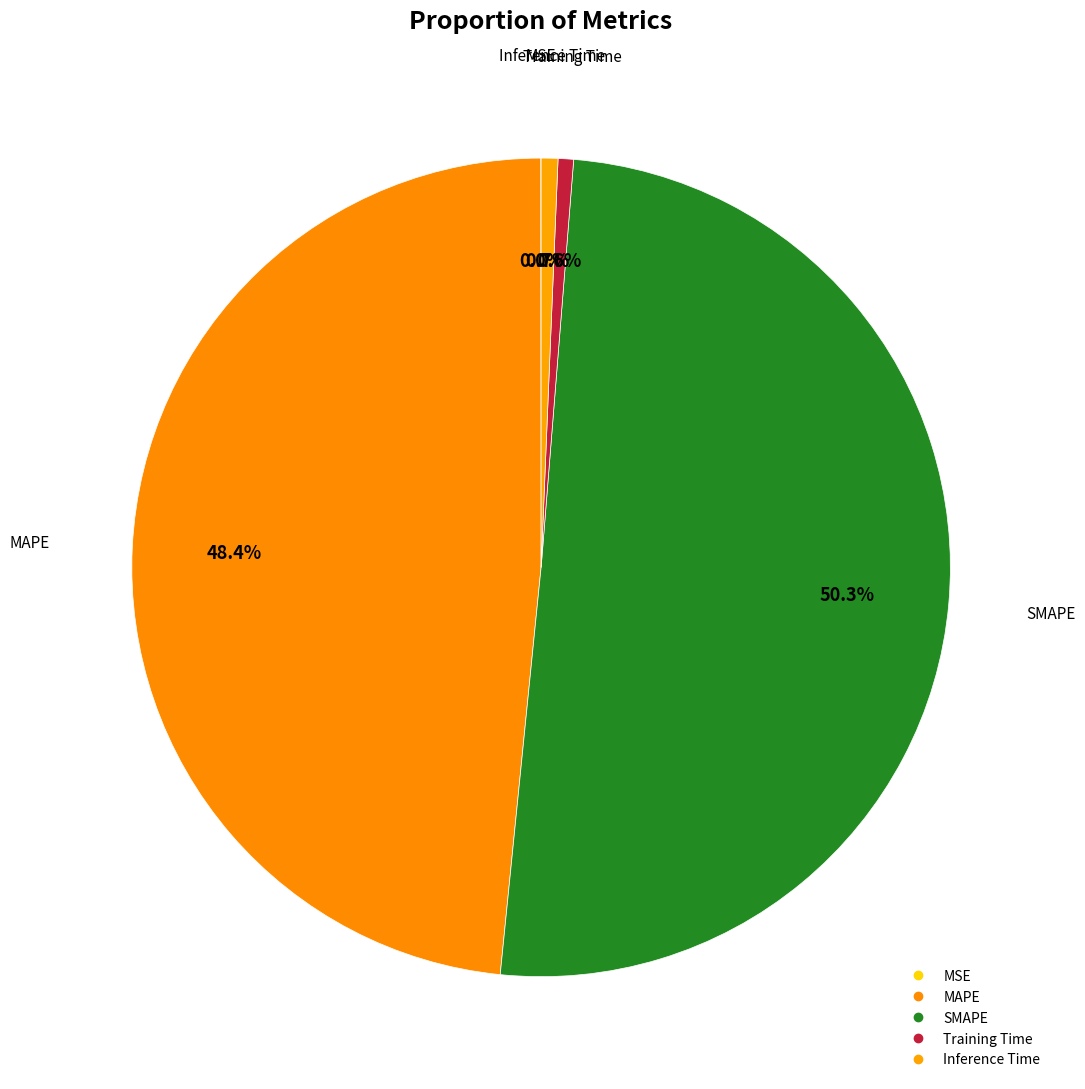

How many slices are in this pie chart?

5